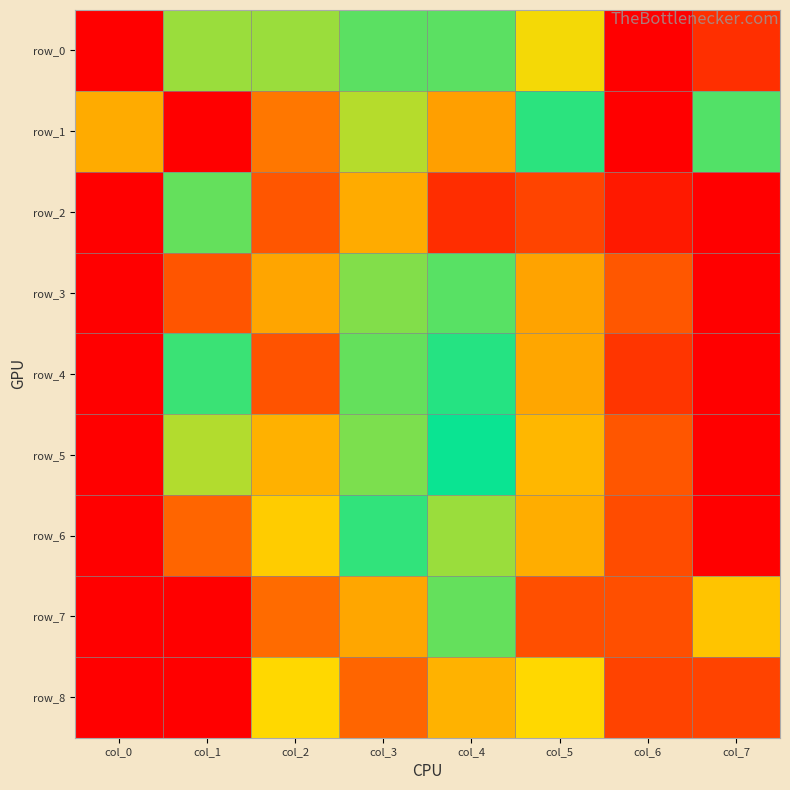

What is the difference between the maximum and second lowest values in the row_5 series?

0.7